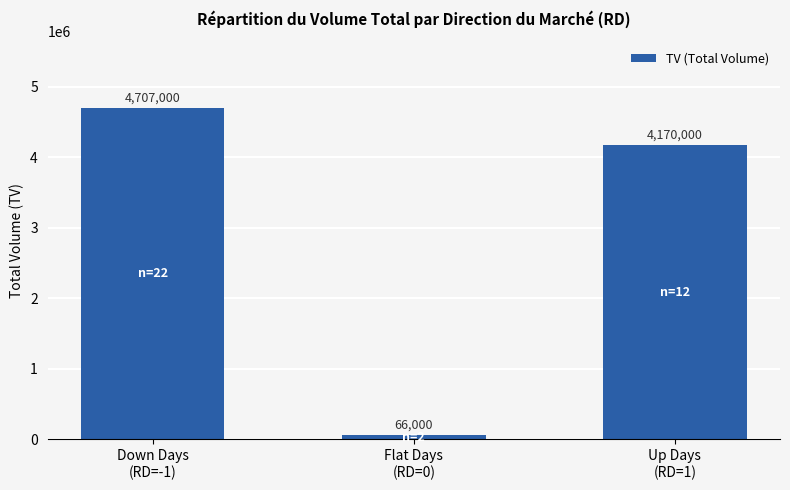

What is the difference between the values at Flat Days
(RD=0) and Down Days
(RD=-1)?

4641000